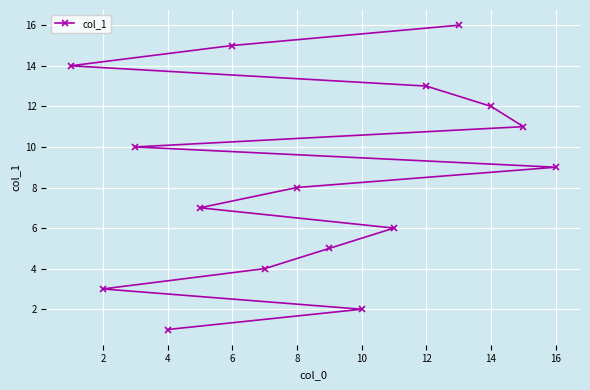

Reading left to right, transcribe all the data shown in this chart.

14	3	10	1	7	15	4	8	5	2	6	13	16	12	11	9